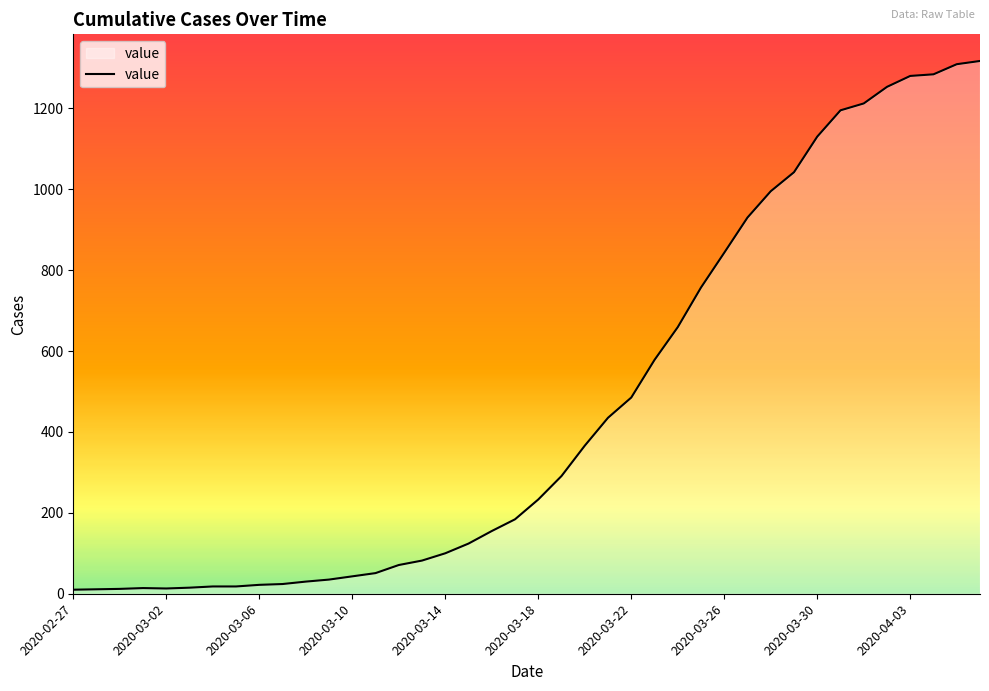

What is the difference between the maximum and minimum values?

1307